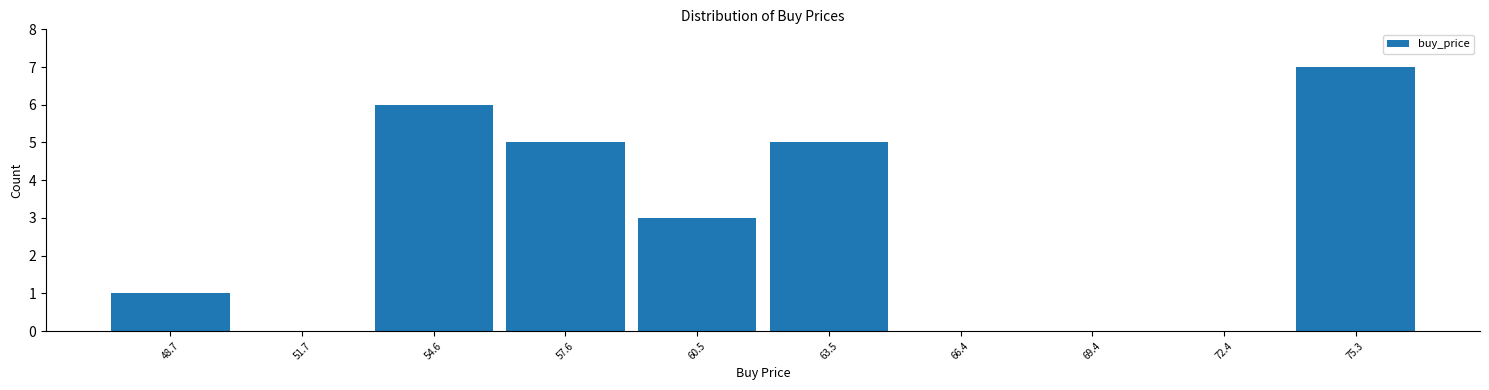

Reading left to right, list every bar in this chart as the range it spans on the x-axis followed by its height. Neither the bar edges nor the heights are printed on the chart, so give them approximately, as read against the axes.

47 to 50: 1
50 to 53: 0
53 to 56: 6
56 to 59: 5
59 to 62: 3
62 to 65: 5
65 to 68: 0
68 to 71: 0
71 to 74: 0
74 to 77: 7